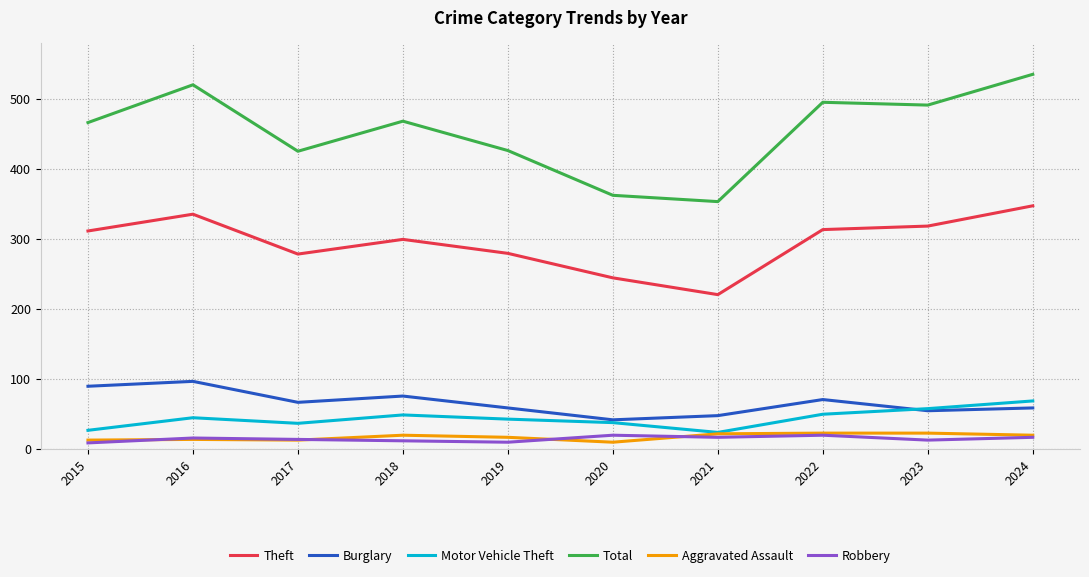

True or false: Theft and Motor Vehicle Theft intersect in this chart.

False